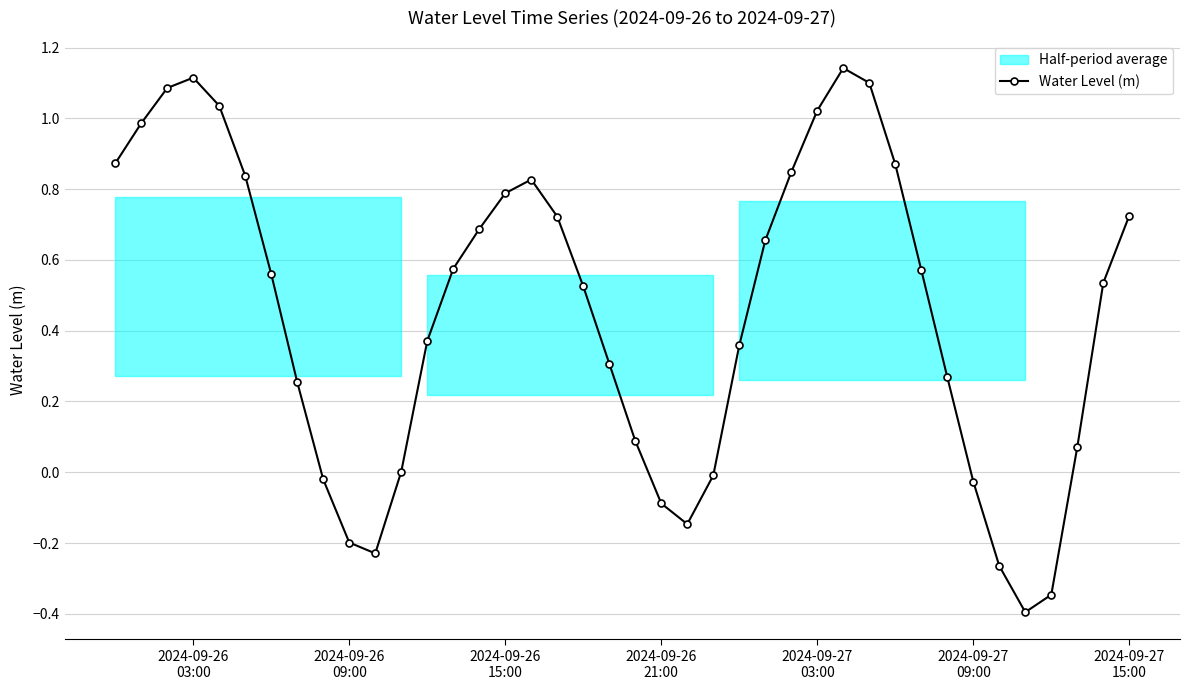

In Water Level (m), how many points are higher than both neighbors (excluding endpoints)?

3